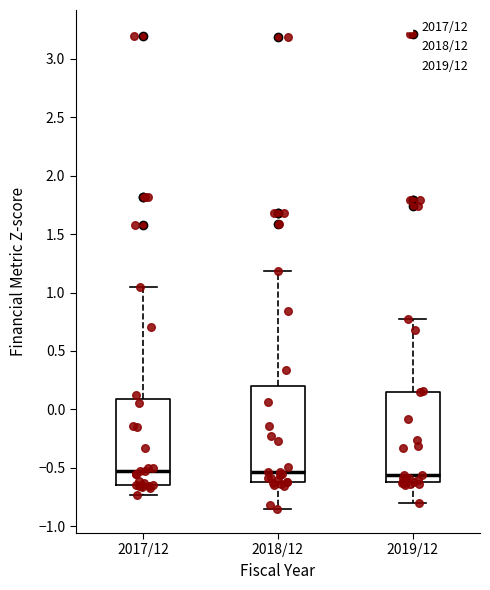

Where is the upper edge of the box for 2018/12 on the y-axis? The values are not printed on the chart, so give them approximately, as read against the axis.

0.20